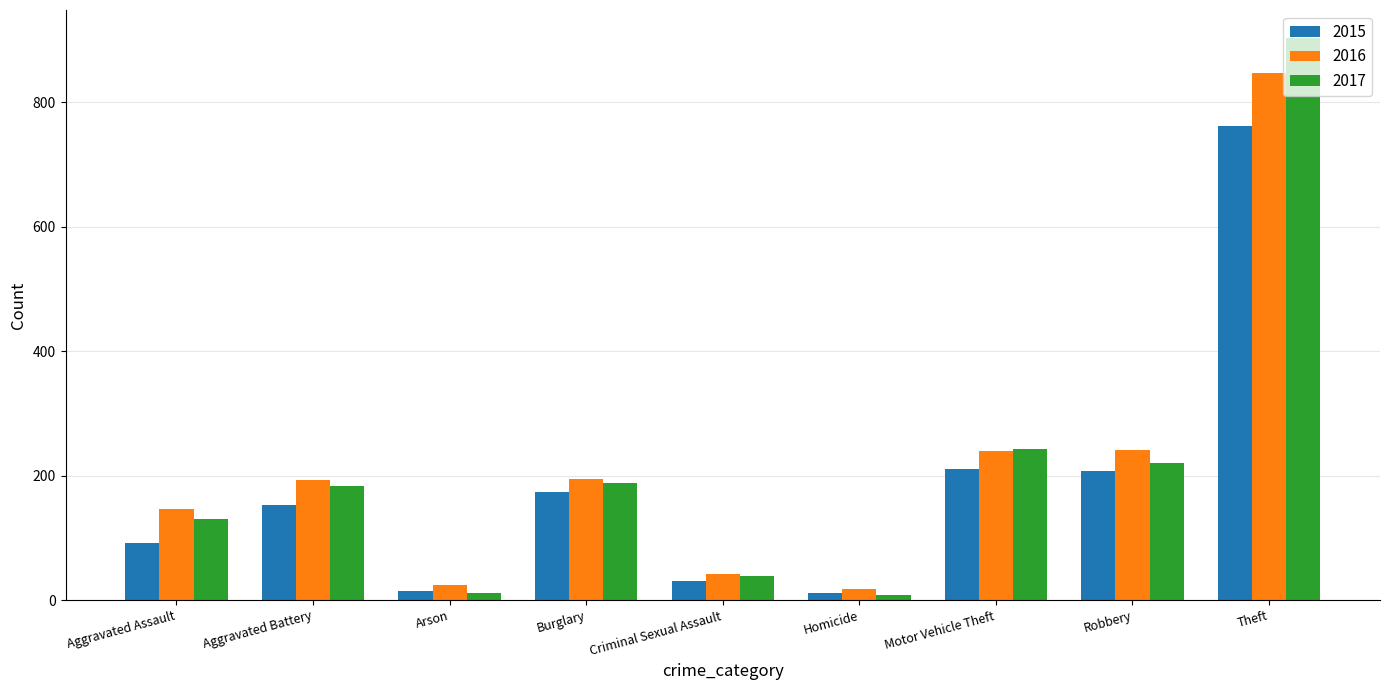

The 2015 series shows 56 at Motor Vehicle Theft. True or false?

False